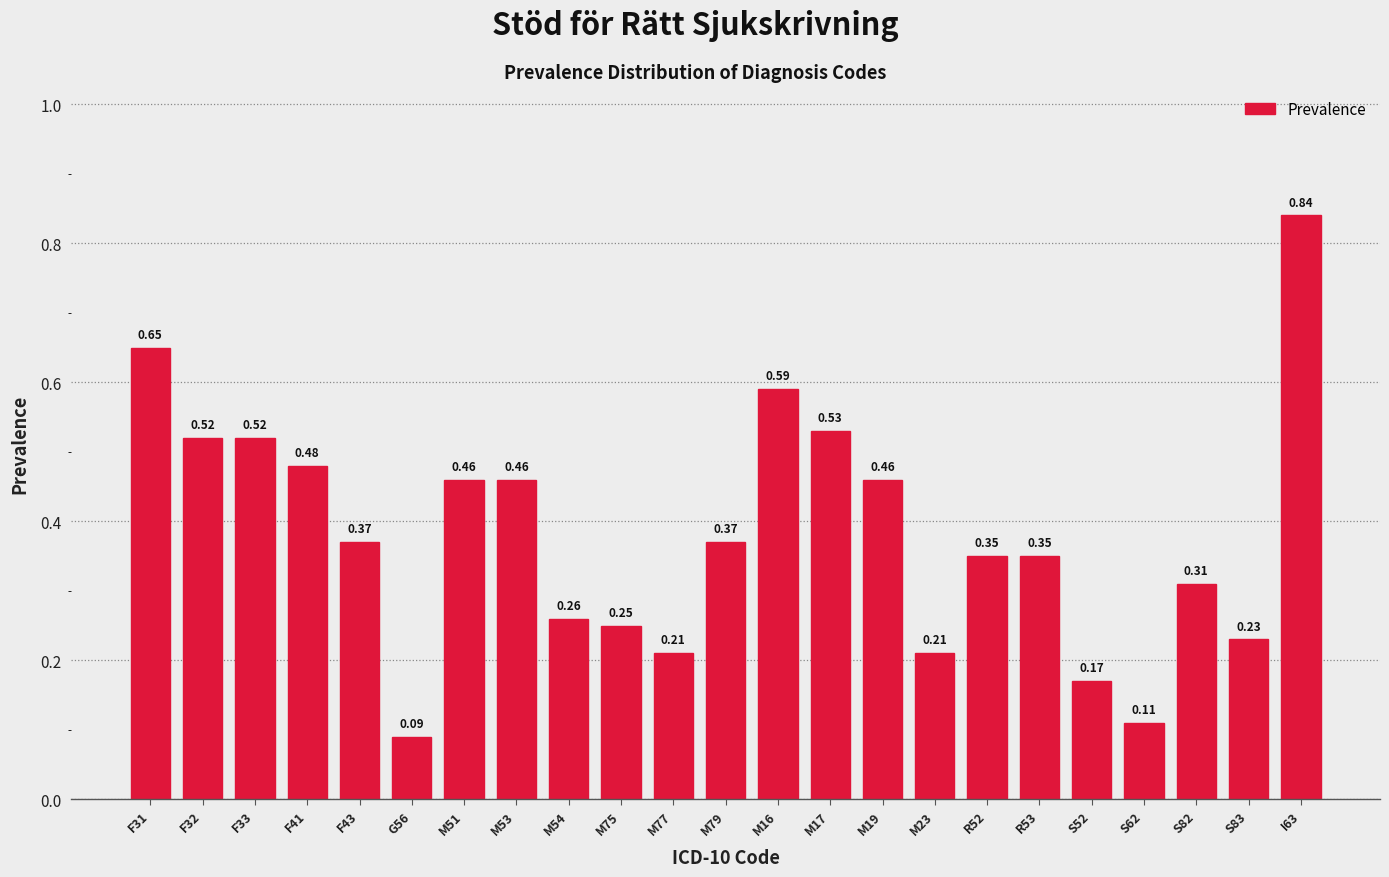

What is the sum of all values?

8.8